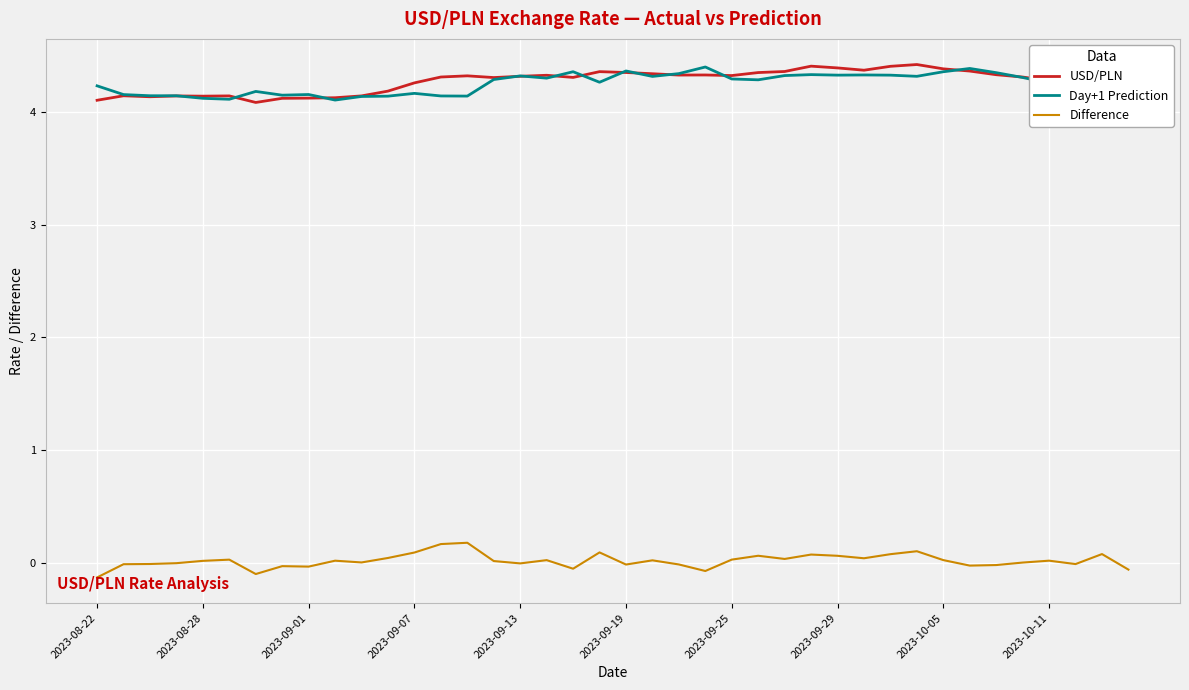

What is the minimum value for USD/PLN?

4.1